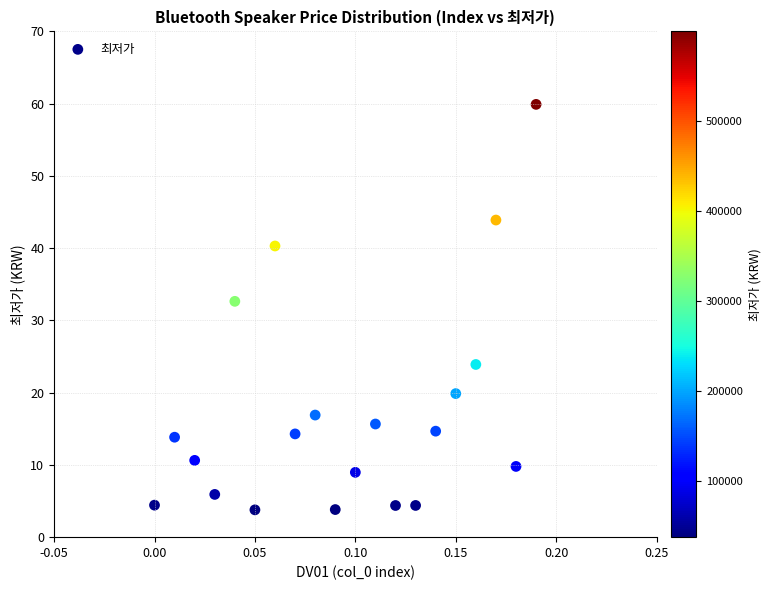

What Y value in the scatter plot is closest to 31?

32.6